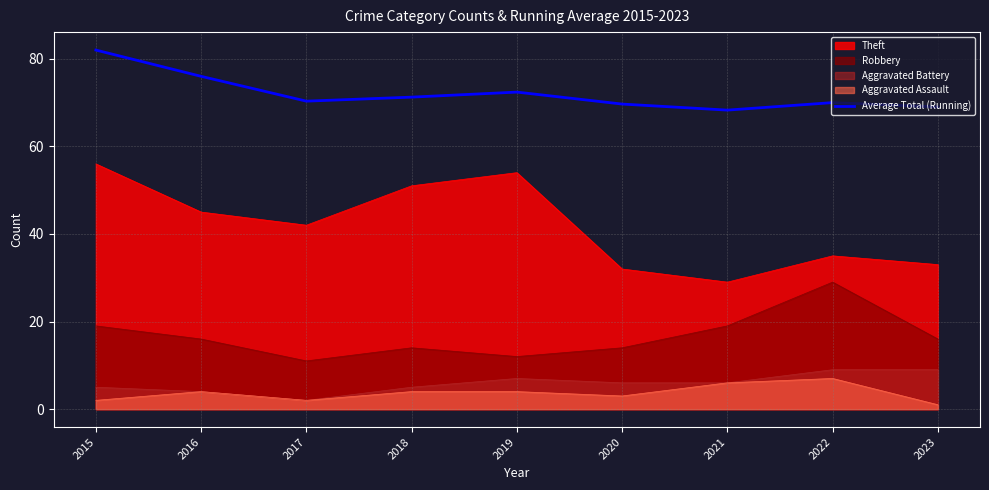

What is the smallest value displayed?

1.0